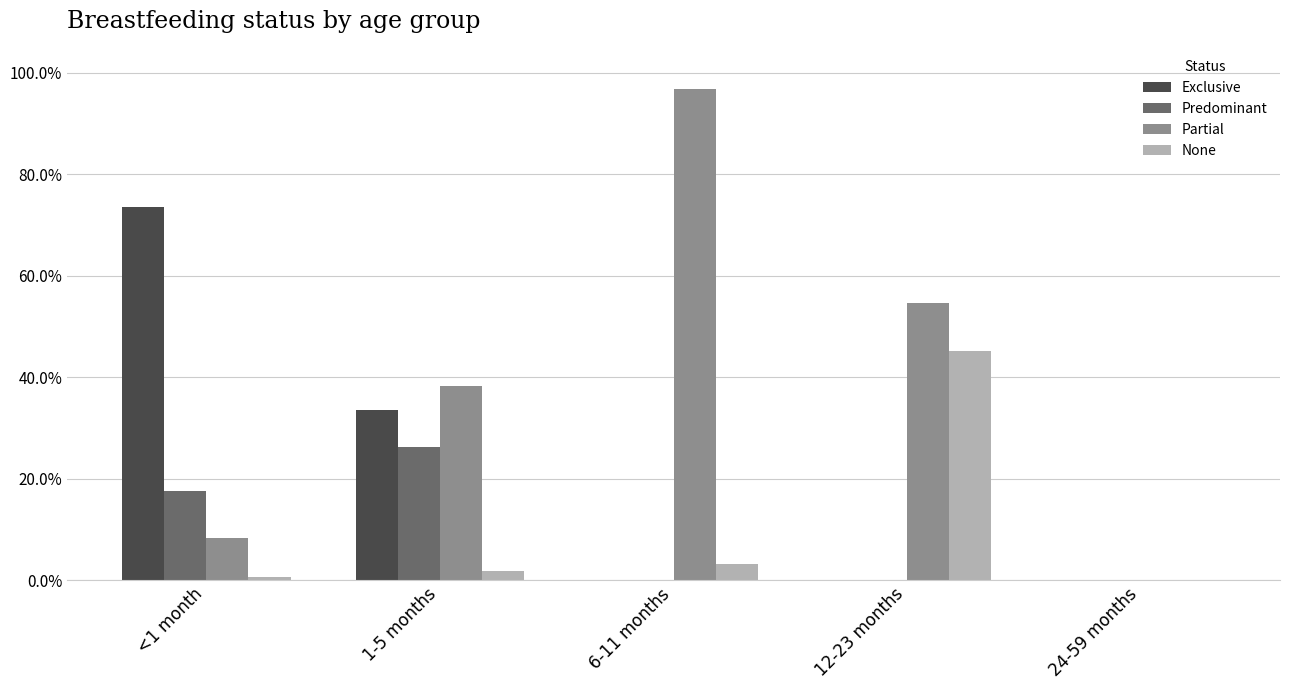

The value of Predominant at <1 month is 0.2. True or false?

True